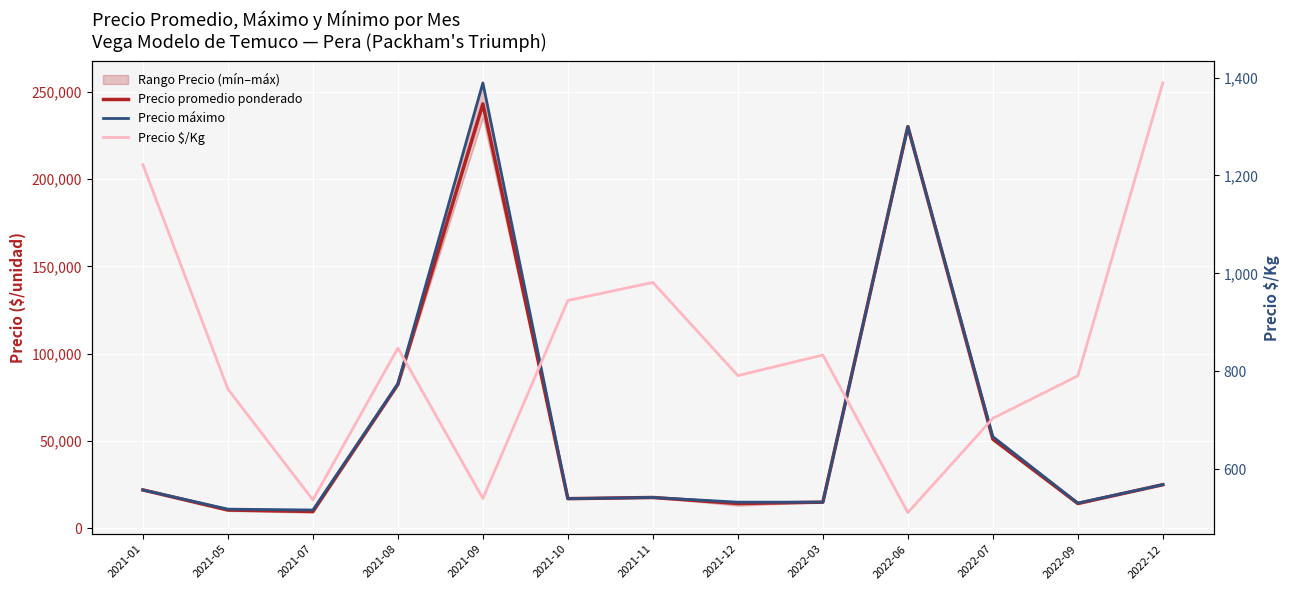

Between 2021-07 and 2022-06, which is larger?

2022-06